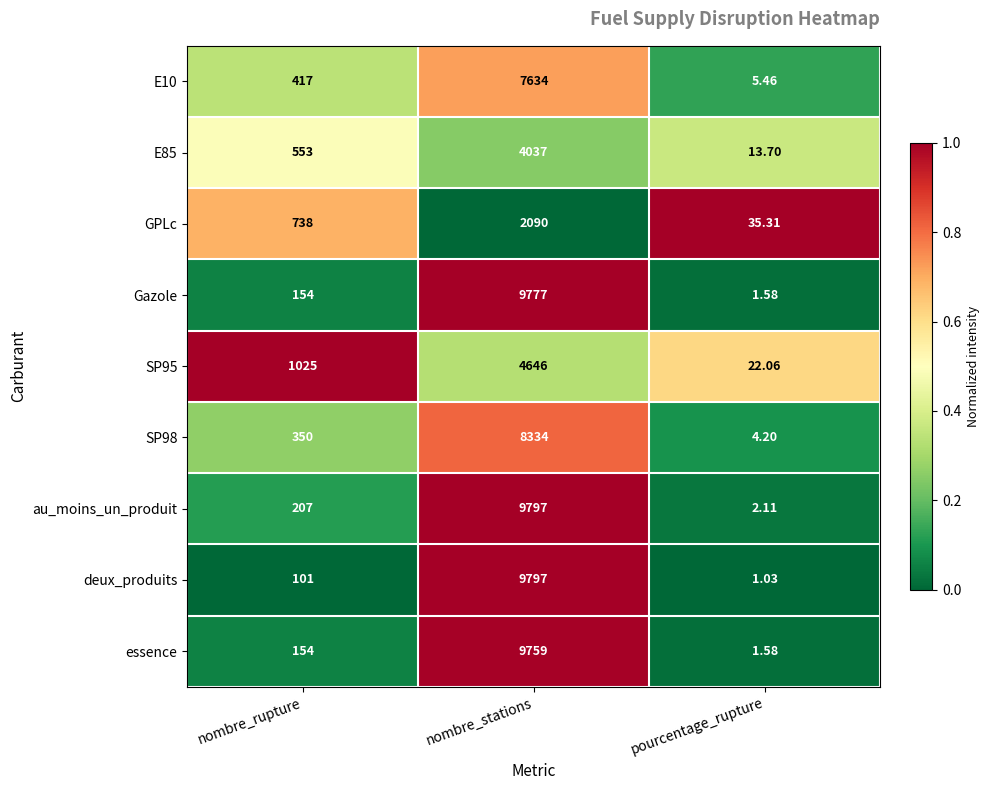

Which series has the largest total across all categories?

au_moins_un_produit